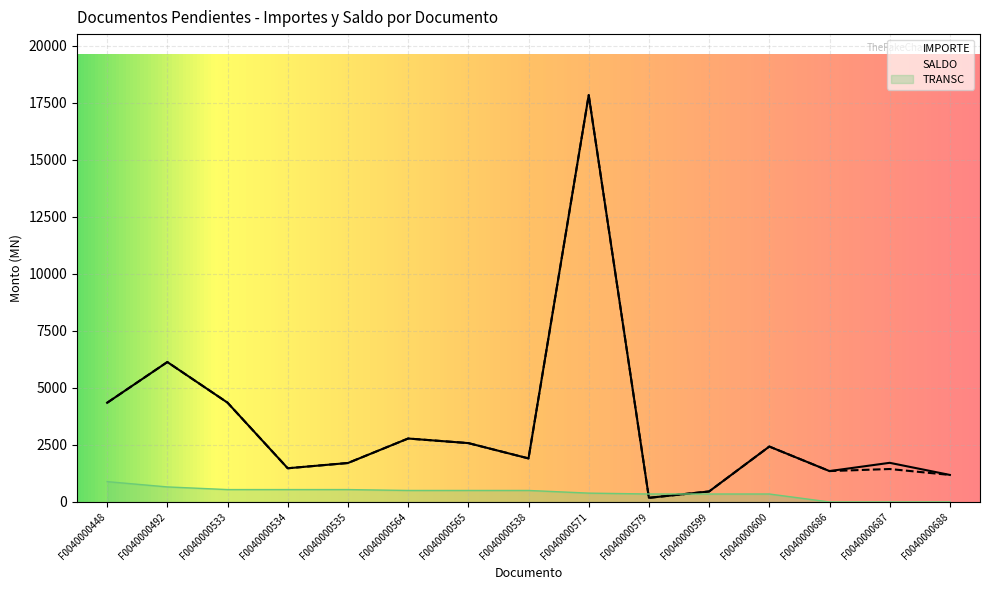

What is the difference between the highest and lowest values at F0040000686?

1354.6